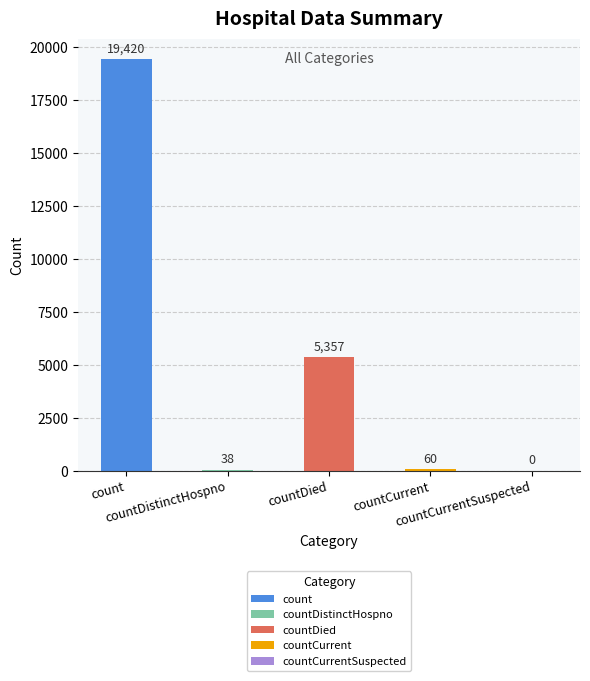

What is the label of the 1st bar from the left?

count